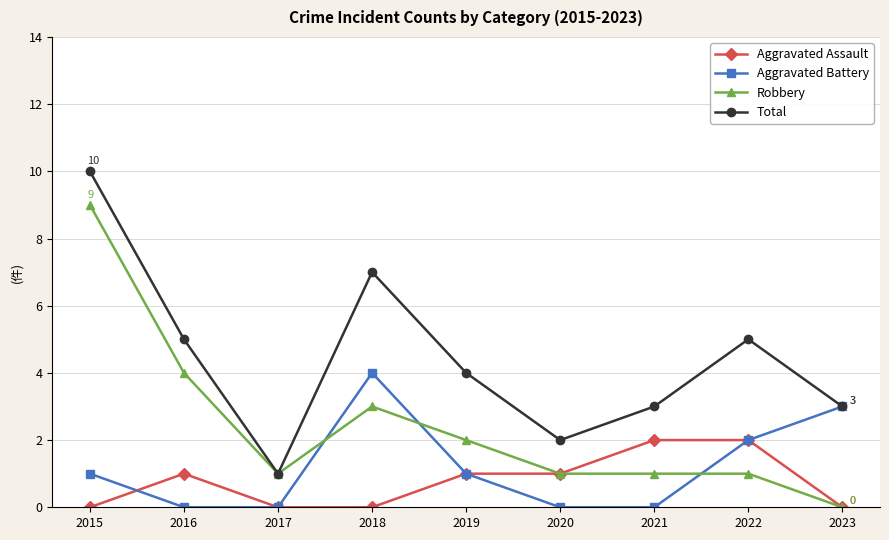

What are all the series names shown in the legend?

Aggravated Assault, Aggravated Battery, Robbery, Total